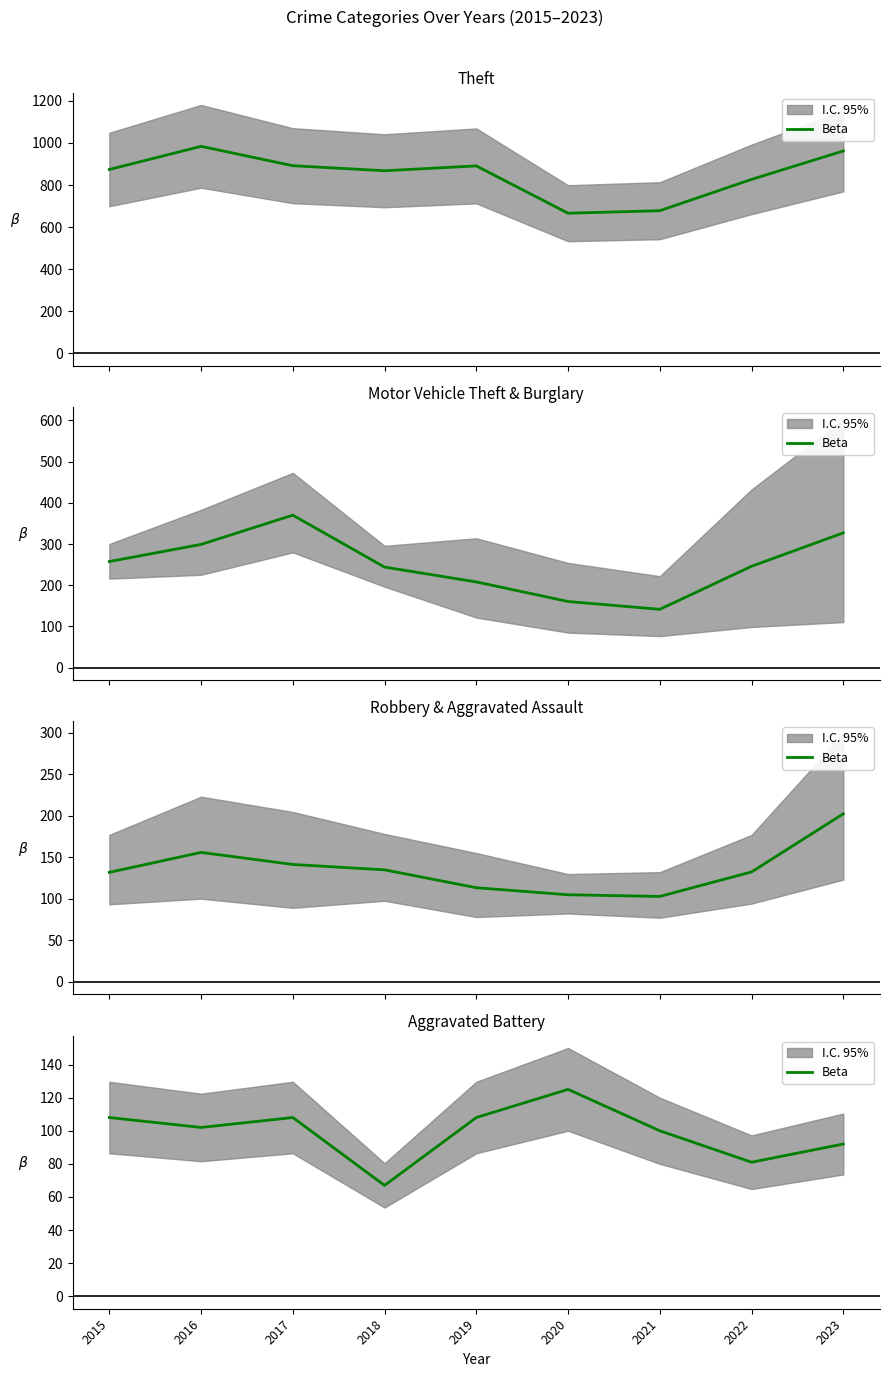

How many values are between 92 and 108?

6